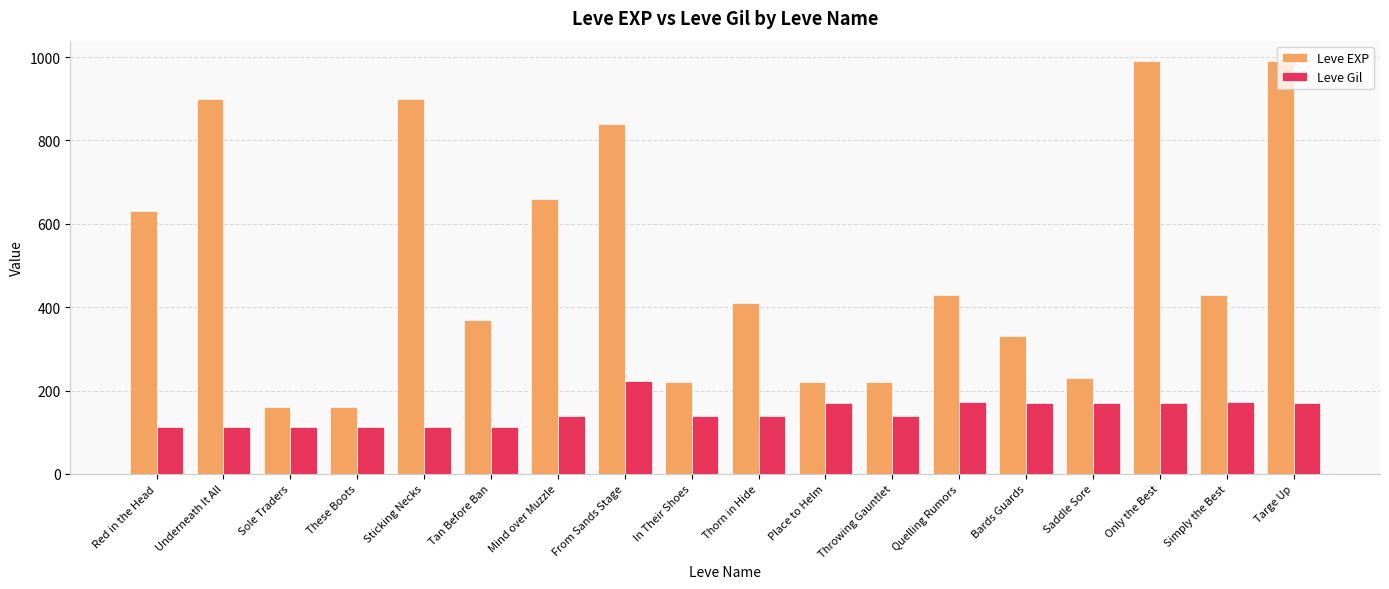

Which series has the largest total across all categories?

Leve EXP